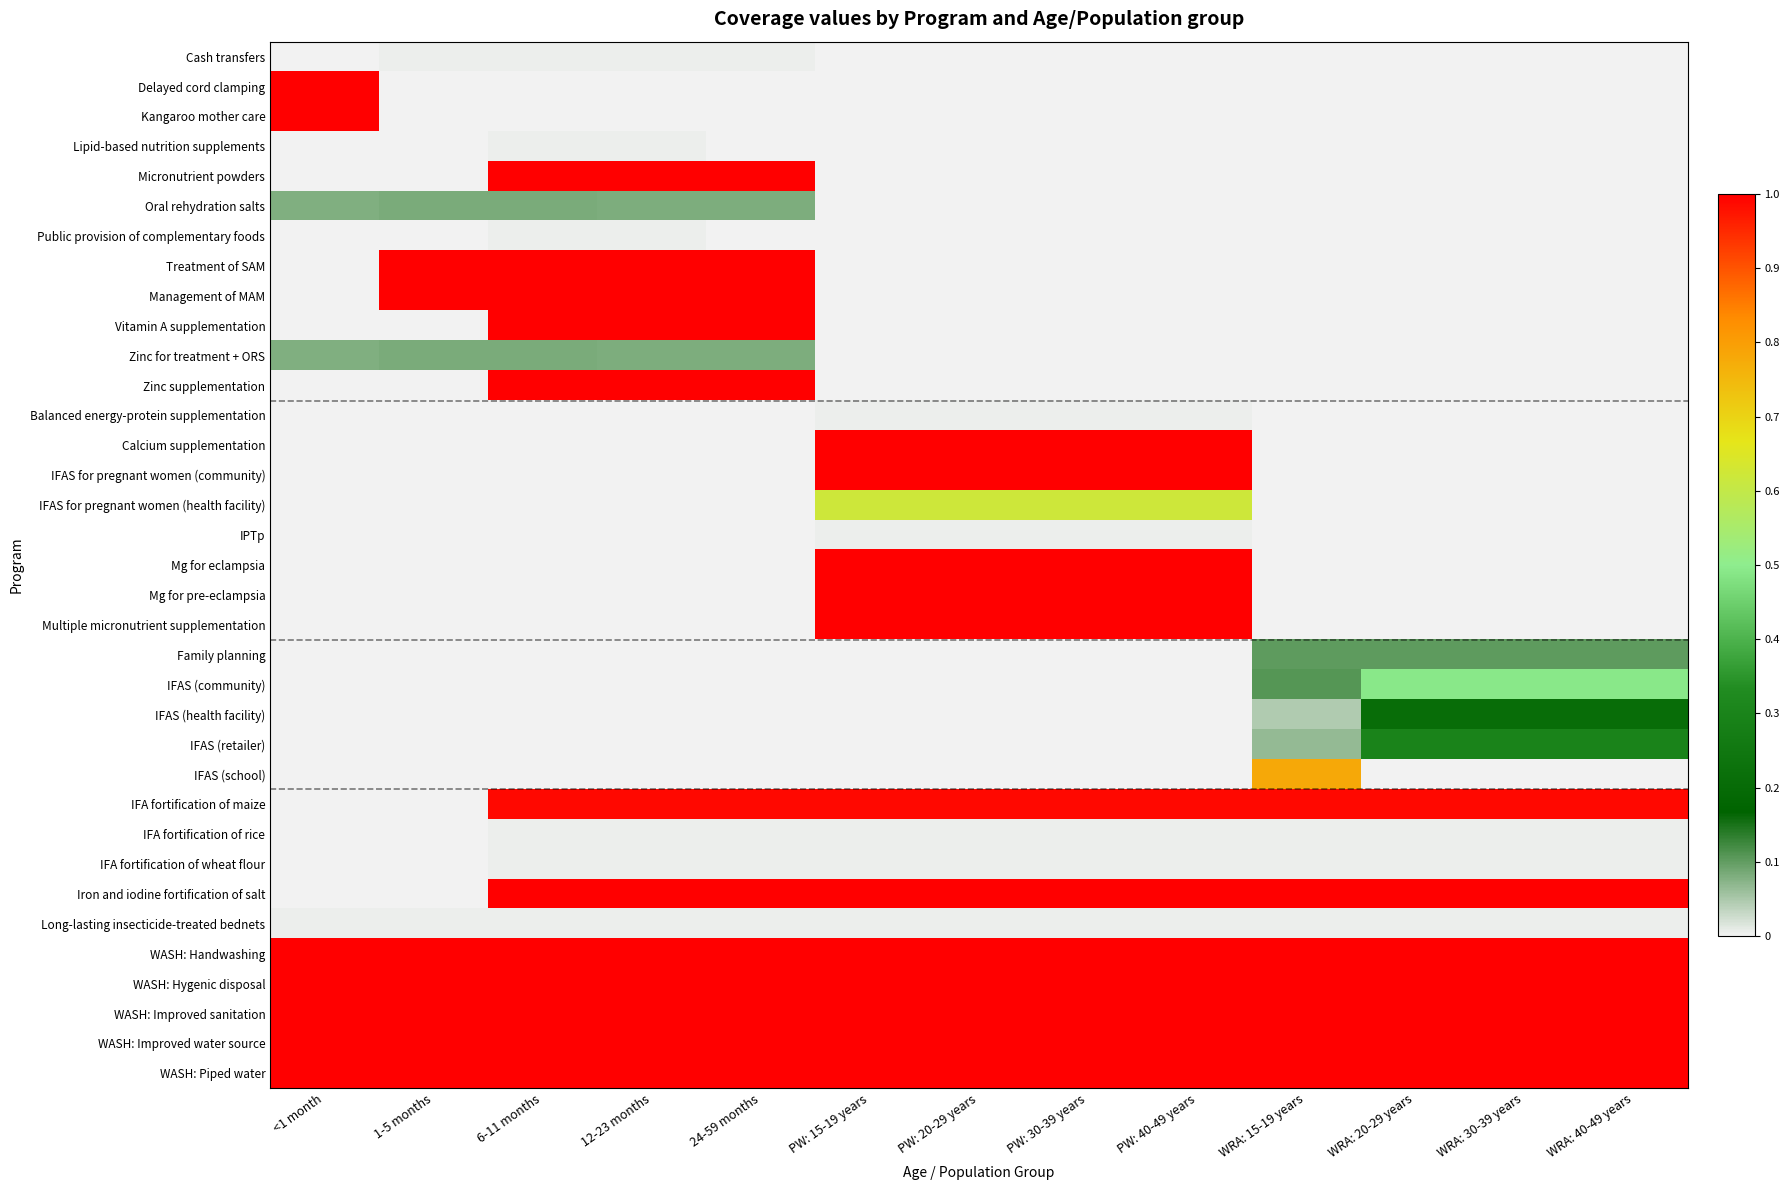

Reading left to right, list all the values displayed in this chart.

Cash transfers: <1 month=0.0	1-5 months=0.0	6-11 months=0.0	12-23 months=0.0	24-59 months=0.0	PW: 15-19 years=0.0	PW: 20-29 years=0.0	PW: 30-39 years=0.0	PW: 40-49 years=0.0	WRA: 15-19 years=0.0	WRA: 20-29 years=0.0	WRA: 30-39 years=0.0	WRA: 40-49 years=0.0
Delayed cord clamping: <1 month=1.0	1-5 months=0.0	6-11 months=0.0	12-23 months=0.0	24-59 months=0.0	PW: 15-19 years=0.0	PW: 20-29 years=0.0	PW: 30-39 years=0.0	PW: 40-49 years=0.0	WRA: 15-19 years=0.0	WRA: 20-29 years=0.0	WRA: 30-39 years=0.0	WRA: 40-49 years=0.0
Kangaroo mother care: <1 month=1.0	1-5 months=0.0	6-11 months=0.0	12-23 months=0.0	24-59 months=0.0	PW: 15-19 years=0.0	PW: 20-29 years=0.0	PW: 30-39 years=0.0	PW: 40-49 years=0.0	WRA: 15-19 years=0.0	WRA: 20-29 years=0.0	WRA: 30-39 years=0.0	WRA: 40-49 years=0.0
Lipid-based nutrition supplements: <1 month=0.0	1-5 months=0.0	6-11 months=0.0	12-23 months=0.0	24-59 months=0.0	PW: 15-19 years=0.0	PW: 20-29 years=0.0	PW: 30-39 years=0.0	PW: 40-49 years=0.0	WRA: 15-19 years=0.0	WRA: 20-29 years=0.0	WRA: 30-39 years=0.0	WRA: 40-49 years=0.0
Micronutrient powders: <1 month=0.0	1-5 months=0.0	6-11 months=1.0	12-23 months=1.0	24-59 months=1.0	PW: 15-19 years=0.0	PW: 20-29 years=0.0	PW: 30-39 years=0.0	PW: 40-49 years=0.0	WRA: 15-19 years=0.0	WRA: 20-29 years=0.0	WRA: 30-39 years=0.0	WRA: 40-49 years=0.0
Oral rehydration salts: <1 month=0.1	1-5 months=0.1	6-11 months=0.1	12-23 months=0.1	24-59 months=0.1	PW: 15-19 years=0.0	PW: 20-29 years=0.0	PW: 30-39 years=0.0	PW: 40-49 years=0.0	WRA: 15-19 years=0.0	WRA: 20-29 years=0.0	WRA: 30-39 years=0.0	WRA: 40-49 years=0.0
Public provision of complementary foods: <1 month=0.0	1-5 months=0.0	6-11 months=0.0	12-23 months=0.0	24-59 months=0.0	PW: 15-19 years=0.0	PW: 20-29 years=0.0	PW: 30-39 years=0.0	PW: 40-49 years=0.0	WRA: 15-19 years=0.0	WRA: 20-29 years=0.0	WRA: 30-39 years=0.0	WRA: 40-49 years=0.0
Treatment of SAM: <1 month=0.0	1-5 months=1.0	6-11 months=1.0	12-23 months=1.0	24-59 months=1.0	PW: 15-19 years=0.0	PW: 20-29 years=0.0	PW: 30-39 years=0.0	PW: 40-49 years=0.0	WRA: 15-19 years=0.0	WRA: 20-29 years=0.0	WRA: 30-39 years=0.0	WRA: 40-49 years=0.0
Management of MAM: <1 month=0.0	1-5 months=1.0	6-11 months=1.0	12-23 months=1.0	24-59 months=1.0	PW: 15-19 years=0.0	PW: 20-29 years=0.0	PW: 30-39 years=0.0	PW: 40-49 years=0.0	WRA: 15-19 years=0.0	WRA: 20-29 years=0.0	WRA: 30-39 years=0.0	WRA: 40-49 years=0.0
Vitamin A supplementation: <1 month=0.0	1-5 months=0.0	6-11 months=1.0	12-23 months=1.0	24-59 months=1.0	PW: 15-19 years=0.0	PW: 20-29 years=0.0	PW: 30-39 years=0.0	PW: 40-49 years=0.0	WRA: 15-19 years=0.0	WRA: 20-29 years=0.0	WRA: 30-39 years=0.0	WRA: 40-49 years=0.0
Zinc for treatment + ORS: <1 month=0.1	1-5 months=0.1	6-11 months=0.1	12-23 months=0.1	24-59 months=0.1	PW: 15-19 years=0.0	PW: 20-29 years=0.0	PW: 30-39 years=0.0	PW: 40-49 years=0.0	WRA: 15-19 years=0.0	WRA: 20-29 years=0.0	WRA: 30-39 years=0.0	WRA: 40-49 years=0.0
Zinc supplementation: <1 month=0.0	1-5 months=0.0	6-11 months=1.0	12-23 months=1.0	24-59 months=1.0	PW: 15-19 years=0.0	PW: 20-29 years=0.0	PW: 30-39 years=0.0	PW: 40-49 years=0.0	WRA: 15-19 years=0.0	WRA: 20-29 years=0.0	WRA: 30-39 years=0.0	WRA: 40-49 years=0.0
Balanced energy-protein supplementation: <1 month=0.0	1-5 months=0.0	6-11 months=0.0	12-23 months=0.0	24-59 months=0.0	PW: 15-19 years=0.0	PW: 20-29 years=0.0	PW: 30-39 years=0.0	PW: 40-49 years=0.0	WRA: 15-19 years=0.0	WRA: 20-29 years=0.0	WRA: 30-39 years=0.0	WRA: 40-49 years=0.0
Calcium supplementation: <1 month=0.0	1-5 months=0.0	6-11 months=0.0	12-23 months=0.0	24-59 months=0.0	PW: 15-19 years=1.0	PW: 20-29 years=1.0	PW: 30-39 years=1.0	PW: 40-49 years=1.0	WRA: 15-19 years=0.0	WRA: 20-29 years=0.0	WRA: 30-39 years=0.0	WRA: 40-49 years=0.0
IFAS for pregnant women (community): <1 month=0.0	1-5 months=0.0	6-11 months=0.0	12-23 months=0.0	24-59 months=0.0	PW: 15-19 years=1.0	PW: 20-29 years=1.0	PW: 30-39 years=1.0	PW: 40-49 years=1.0	WRA: 15-19 years=0.0	WRA: 20-29 years=0.0	WRA: 30-39 years=0.0	WRA: 40-49 years=0.0
IFAS for pregnant women (health facility): <1 month=0.0	1-5 months=0.0	6-11 months=0.0	12-23 months=0.0	24-59 months=0.0	PW: 15-19 years=0.6	PW: 20-29 years=0.6	PW: 30-39 years=0.6	PW: 40-49 years=0.6	WRA: 15-19 years=0.0	WRA: 20-29 years=0.0	WRA: 30-39 years=0.0	WRA: 40-49 years=0.0
IPTp: <1 month=0.0	1-5 months=0.0	6-11 months=0.0	12-23 months=0.0	24-59 months=0.0	PW: 15-19 years=0.0	PW: 20-29 years=0.0	PW: 30-39 years=0.0	PW: 40-49 years=0.0	WRA: 15-19 years=0.0	WRA: 20-29 years=0.0	WRA: 30-39 years=0.0	WRA: 40-49 years=0.0
Mg for eclampsia: <1 month=0.0	1-5 months=0.0	6-11 months=0.0	12-23 months=0.0	24-59 months=0.0	PW: 15-19 years=1.0	PW: 20-29 years=1.0	PW: 30-39 years=1.0	PW: 40-49 years=1.0	WRA: 15-19 years=0.0	WRA: 20-29 years=0.0	WRA: 30-39 years=0.0	WRA: 40-49 years=0.0
Mg for pre-eclampsia: <1 month=0.0	1-5 months=0.0	6-11 months=0.0	12-23 months=0.0	24-59 months=0.0	PW: 15-19 years=1.0	PW: 20-29 years=1.0	PW: 30-39 years=1.0	PW: 40-49 years=1.0	WRA: 15-19 years=0.0	WRA: 20-29 years=0.0	WRA: 30-39 years=0.0	WRA: 40-49 years=0.0
Multiple micronutrient supplementation: <1 month=0.0	1-5 months=0.0	6-11 months=0.0	12-23 months=0.0	24-59 months=0.0	PW: 15-19 years=1.0	PW: 20-29 years=1.0	PW: 30-39 years=1.0	PW: 40-49 years=1.0	WRA: 15-19 years=0.0	WRA: 20-29 years=0.0	WRA: 30-39 years=0.0	WRA: 40-49 years=0.0
Family planning: <1 month=0.0	1-5 months=0.0	6-11 months=0.0	12-23 months=0.0	24-59 months=0.0	PW: 15-19 years=0.0	PW: 20-29 years=0.0	PW: 30-39 years=0.0	PW: 40-49 years=0.0	WRA: 15-19 years=0.1	WRA: 20-29 years=0.1	WRA: 30-39 years=0.1	WRA: 40-49 years=0.1
IFAS (community): <1 month=0.0	1-5 months=0.0	6-11 months=0.0	12-23 months=0.0	24-59 months=0.0	PW: 15-19 years=0.0	PW: 20-29 years=0.0	PW: 30-39 years=0.0	PW: 40-49 years=0.0	WRA: 15-19 years=0.1	WRA: 20-29 years=0.5	WRA: 30-39 years=0.5	WRA: 40-49 years=0.5
IFAS (health facility): <1 month=0.0	1-5 months=0.0	6-11 months=0.0	12-23 months=0.0	24-59 months=0.0	PW: 15-19 years=0.0	PW: 20-29 years=0.0	PW: 30-39 years=0.0	PW: 40-49 years=0.0	WRA: 15-19 years=0.0	WRA: 20-29 years=0.2	WRA: 30-39 years=0.2	WRA: 40-49 years=0.2
IFAS (retailer): <1 month=0.0	1-5 months=0.0	6-11 months=0.0	12-23 months=0.0	24-59 months=0.0	PW: 15-19 years=0.0	PW: 20-29 years=0.0	PW: 30-39 years=0.0	PW: 40-49 years=0.0	WRA: 15-19 years=0.1	WRA: 20-29 years=0.3	WRA: 30-39 years=0.3	WRA: 40-49 years=0.3
IFAS (school): <1 month=0.0	1-5 months=0.0	6-11 months=0.0	12-23 months=0.0	24-59 months=0.0	PW: 15-19 years=0.0	PW: 20-29 years=0.0	PW: 30-39 years=0.0	PW: 40-49 years=0.0	WRA: 15-19 years=0.8	WRA: 20-29 years=0.0	WRA: 30-39 years=0.0	WRA: 40-49 years=0.0
IFA fortification of maize: <1 month=0.0	1-5 months=0.0	6-11 months=1.0	12-23 months=1.0	24-59 months=1.0	PW: 15-19 years=1.0	PW: 20-29 years=1.0	PW: 30-39 years=1.0	PW: 40-49 years=1.0	WRA: 15-19 years=1.0	WRA: 20-29 years=1.0	WRA: 30-39 years=1.0	WRA: 40-49 years=1.0
IFA fortification of rice: <1 month=0.0	1-5 months=0.0	6-11 months=0.0	12-23 months=0.0	24-59 months=0.0	PW: 15-19 years=0.0	PW: 20-29 years=0.0	PW: 30-39 years=0.0	PW: 40-49 years=0.0	WRA: 15-19 years=0.0	WRA: 20-29 years=0.0	WRA: 30-39 years=0.0	WRA: 40-49 years=0.0
IFA fortification of wheat flour: <1 month=0.0	1-5 months=0.0	6-11 months=0.0	12-23 months=0.0	24-59 months=0.0	PW: 15-19 years=0.0	PW: 20-29 years=0.0	PW: 30-39 years=0.0	PW: 40-49 years=0.0	WRA: 15-19 years=0.0	WRA: 20-29 years=0.0	WRA: 30-39 years=0.0	WRA: 40-49 years=0.0
Iron and iodine fortification of salt: <1 month=0.0	1-5 months=0.0	6-11 months=1.0	12-23 months=1.0	24-59 months=1.0	PW: 15-19 years=1.0	PW: 20-29 years=1.0	PW: 30-39 years=1.0	PW: 40-49 years=1.0	WRA: 15-19 years=1.0	WRA: 20-29 years=1.0	WRA: 30-39 years=1.0	WRA: 40-49 years=1.0
Long-lasting insecticide-treated bednets: <1 month=0.0	1-5 months=0.0	6-11 months=0.0	12-23 months=0.0	24-59 months=0.0	PW: 15-19 years=0.0	PW: 20-29 years=0.0	PW: 30-39 years=0.0	PW: 40-49 years=0.0	WRA: 15-19 years=0.0	WRA: 20-29 years=0.0	WRA: 30-39 years=0.0	WRA: 40-49 years=0.0
WASH: Handwashing: <1 month=1.0	1-5 months=1.0	6-11 months=1.0	12-23 months=1.0	24-59 months=1.0	PW: 15-19 years=1.0	PW: 20-29 years=1.0	PW: 30-39 years=1.0	PW: 40-49 years=1.0	WRA: 15-19 years=1.0	WRA: 20-29 years=1.0	WRA: 30-39 years=1.0	WRA: 40-49 years=1.0
WASH: Hygenic disposal: <1 month=1.0	1-5 months=1.0	6-11 months=1.0	12-23 months=1.0	24-59 months=1.0	PW: 15-19 years=1.0	PW: 20-29 years=1.0	PW: 30-39 years=1.0	PW: 40-49 years=1.0	WRA: 15-19 years=1.0	WRA: 20-29 years=1.0	WRA: 30-39 years=1.0	WRA: 40-49 years=1.0
WASH: Improved sanitation: <1 month=1.0	1-5 months=1.0	6-11 months=1.0	12-23 months=1.0	24-59 months=1.0	PW: 15-19 years=1.0	PW: 20-29 years=1.0	PW: 30-39 years=1.0	PW: 40-49 years=1.0	WRA: 15-19 years=1.0	WRA: 20-29 years=1.0	WRA: 30-39 years=1.0	WRA: 40-49 years=1.0
WASH: Improved water source: <1 month=1.0	1-5 months=1.0	6-11 months=1.0	12-23 months=1.0	24-59 months=1.0	PW: 15-19 years=1.0	PW: 20-29 years=1.0	PW: 30-39 years=1.0	PW: 40-49 years=1.0	WRA: 15-19 years=1.0	WRA: 20-29 years=1.0	WRA: 30-39 years=1.0	WRA: 40-49 years=1.0
WASH: Piped water: <1 month=1.0	1-5 months=1.0	6-11 months=1.0	12-23 months=1.0	24-59 months=1.0	PW: 15-19 years=1.0	PW: 20-29 years=1.0	PW: 30-39 years=1.0	PW: 40-49 years=1.0	WRA: 15-19 years=1.0	WRA: 20-29 years=1.0	WRA: 30-39 years=1.0	WRA: 40-49 years=1.0